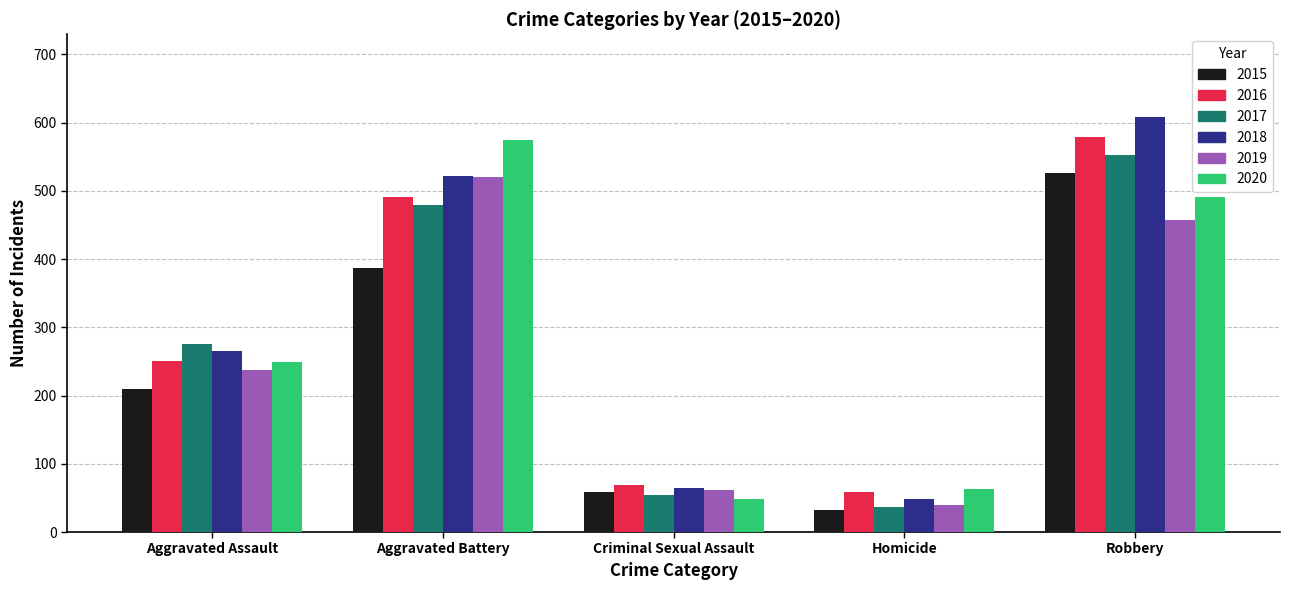

At which category is the sum across all series the highest?

Robbery